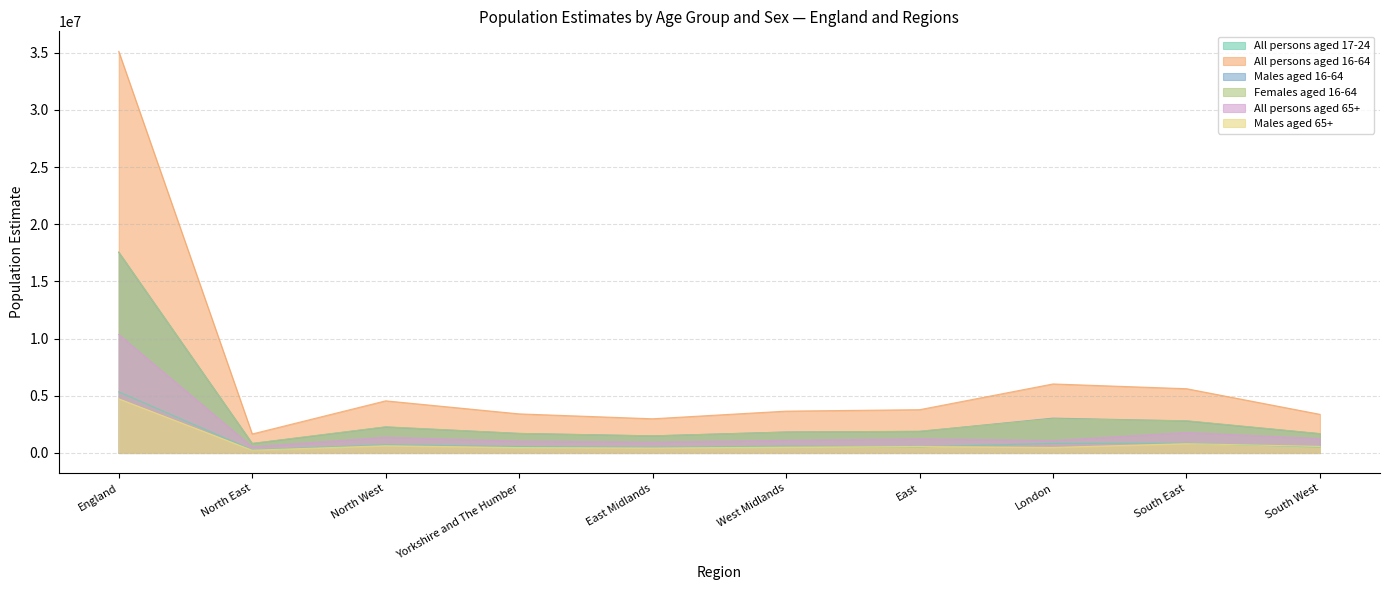

True or false: Females aged 16-64 and Males aged 65+ intersect in this chart.

False